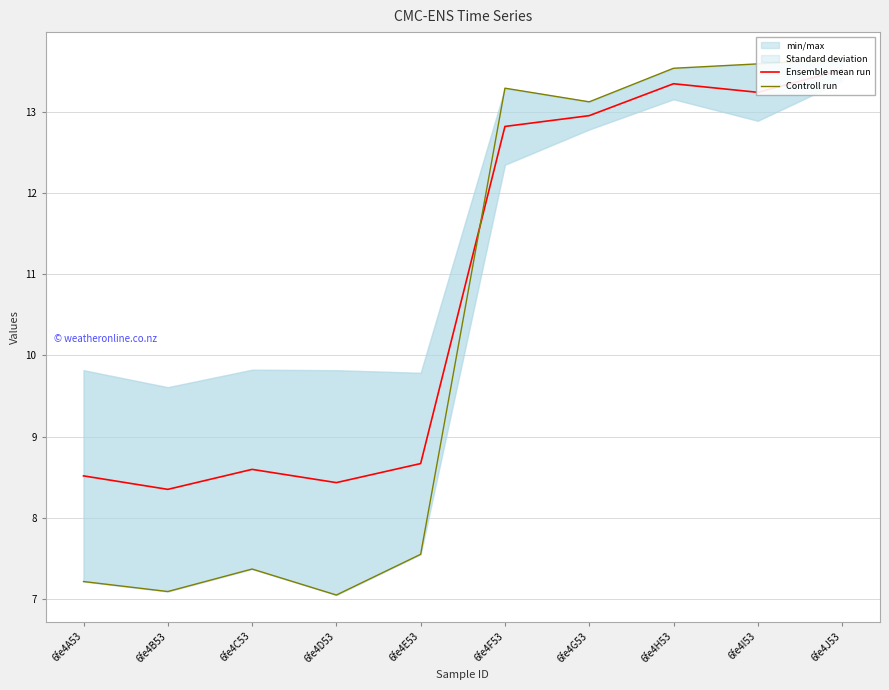

Between 6fe4F53 and 6fe4I53, which series saw the biggest shift?

Ensemble mean run